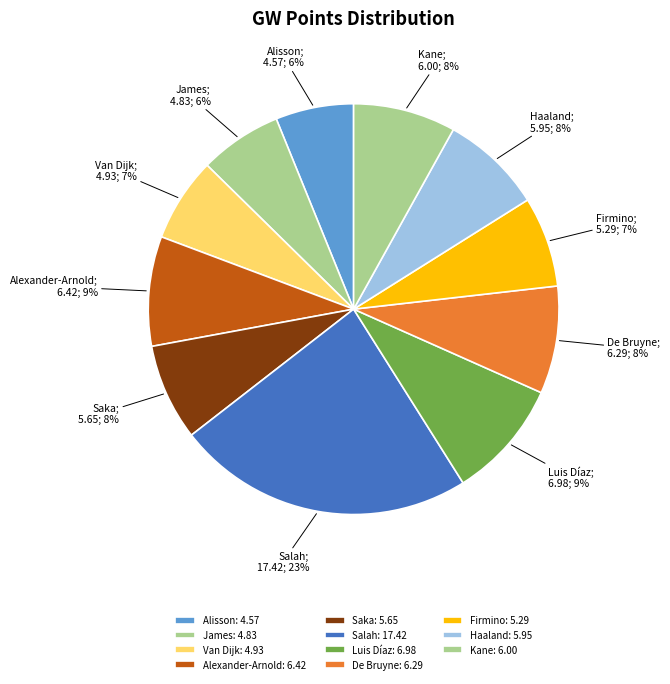

To the nearest percent, what is the difference between the largest and smallest slice percentages?

17%